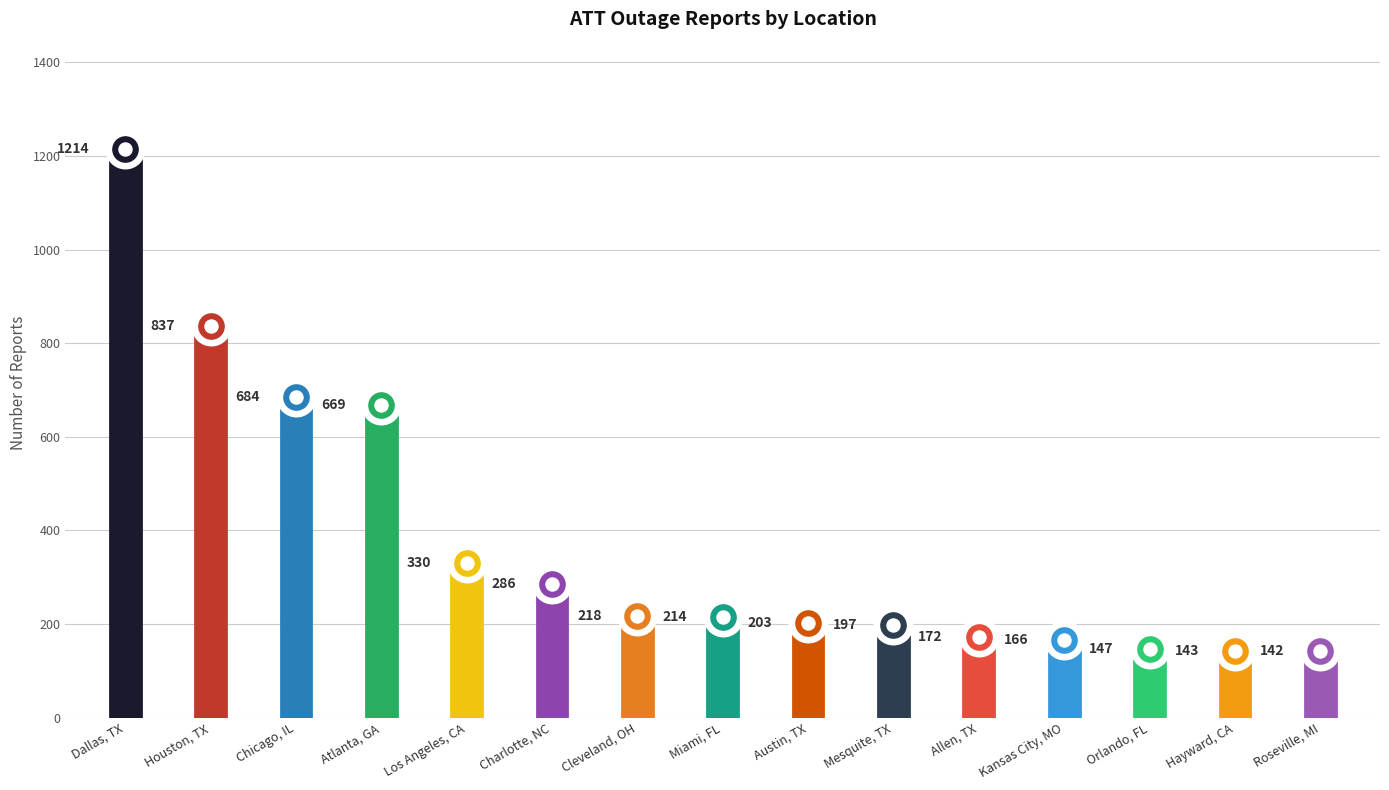

Between Los Angeles, CA and Mesquite, TX, which is larger?

Los Angeles, CA